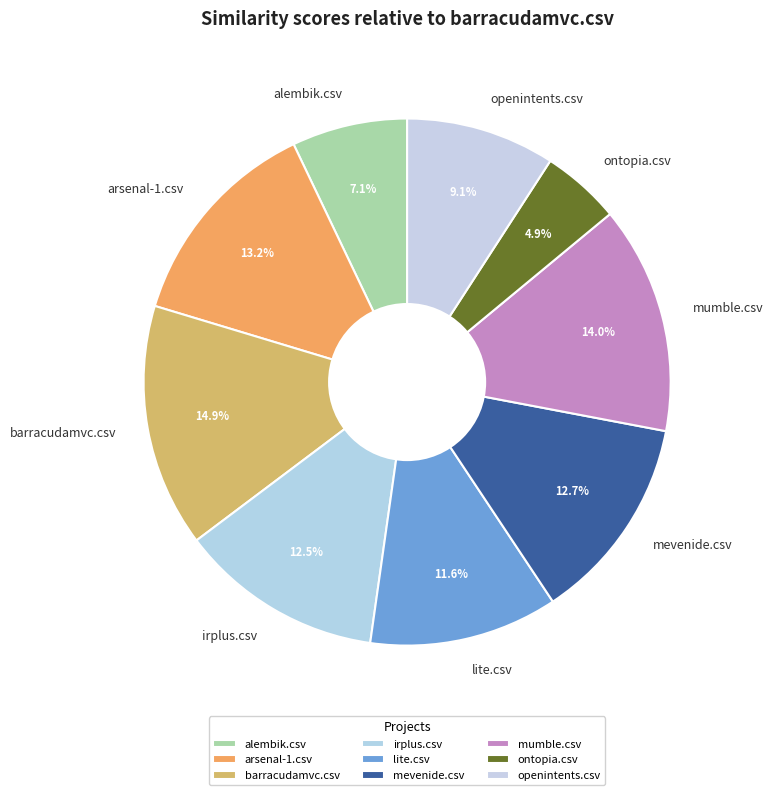

What percentage is the ontopia.csv slice, to the nearest percent?

5%